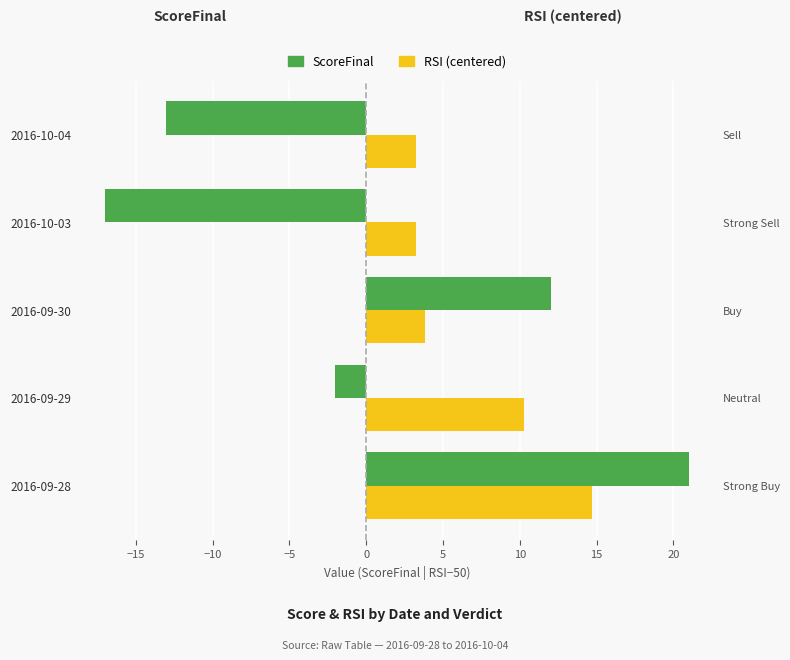

Is it true that RSI (centered) equals 1.5 at 2016-10-04?

False